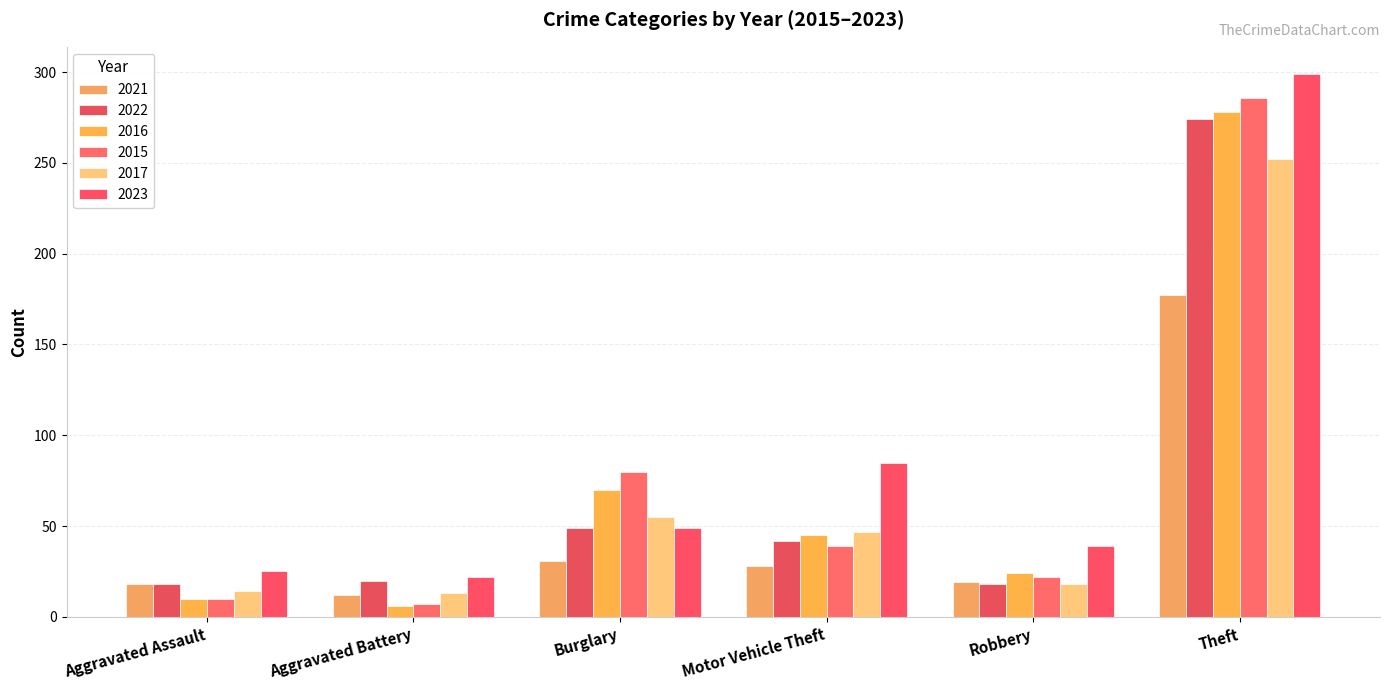

What is the highest value of the 2017 series?

252